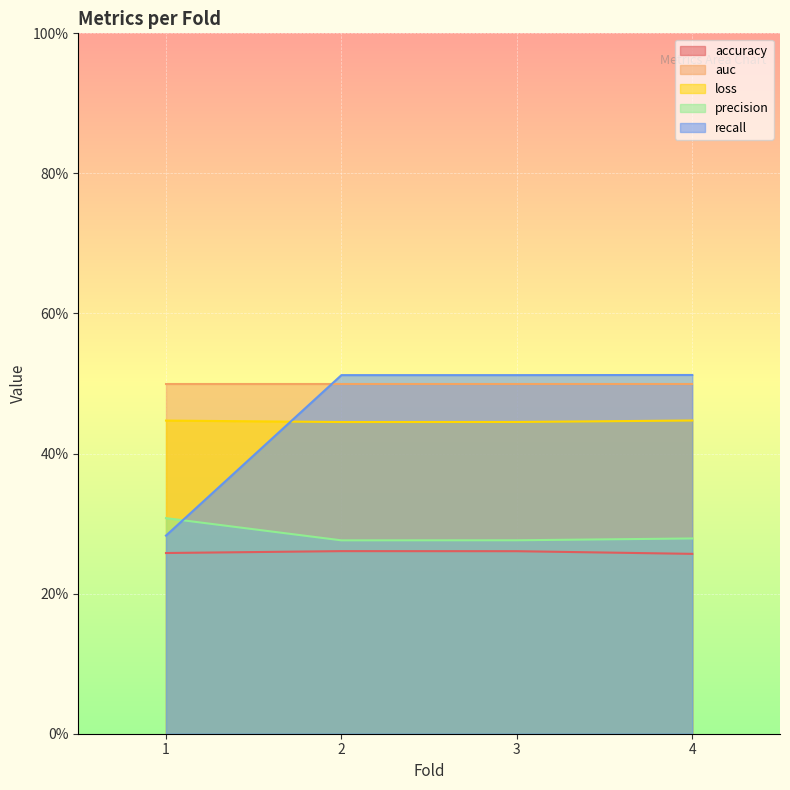

At which category does loss reach its first local valley?

2